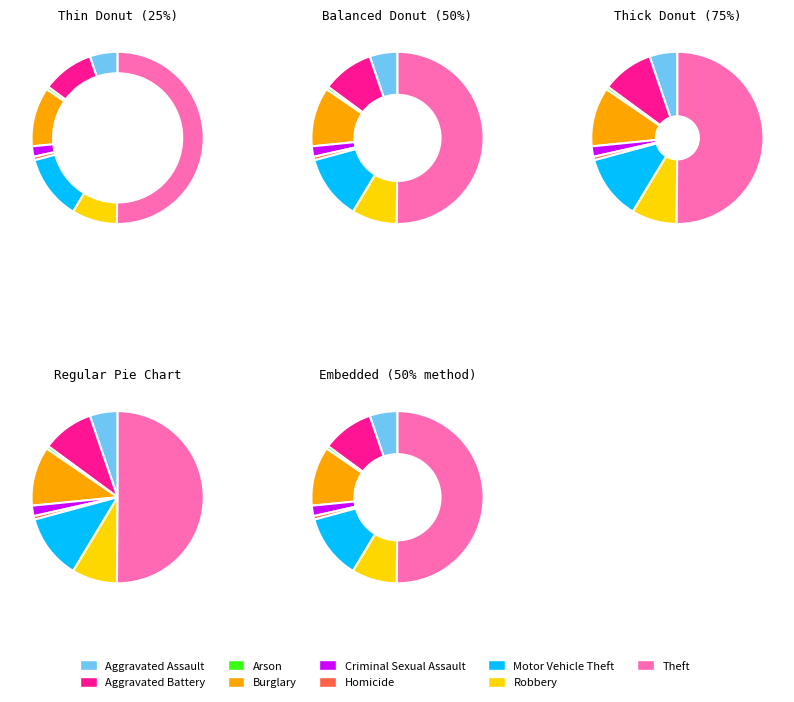

What is the total percentage of Aggravated Assault and Homicide?

5.9%